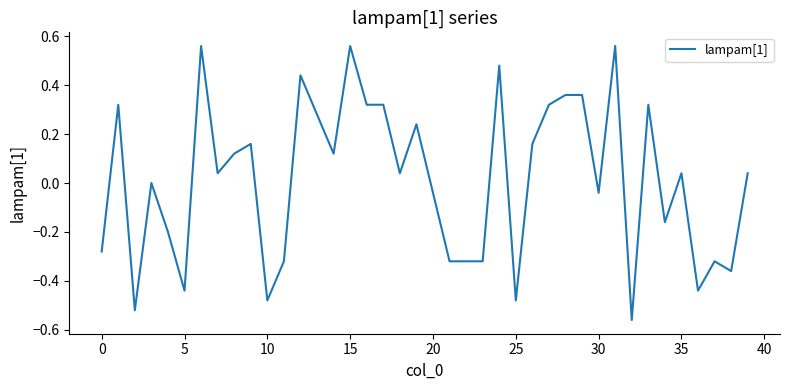

How many lines are shown in the chart?

1